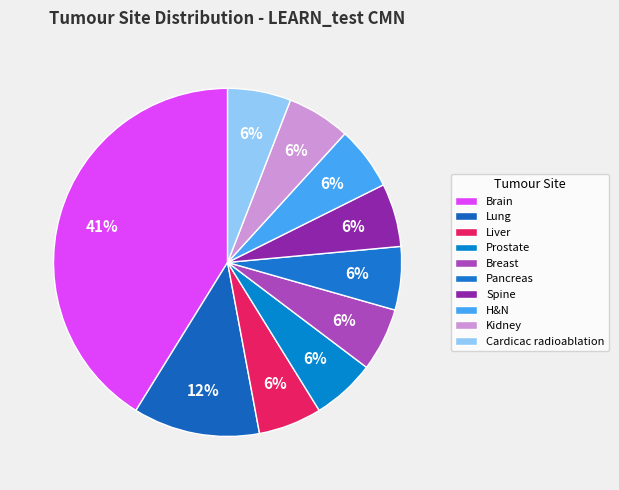

Which has a higher value, Spine or Prostate?

Spine